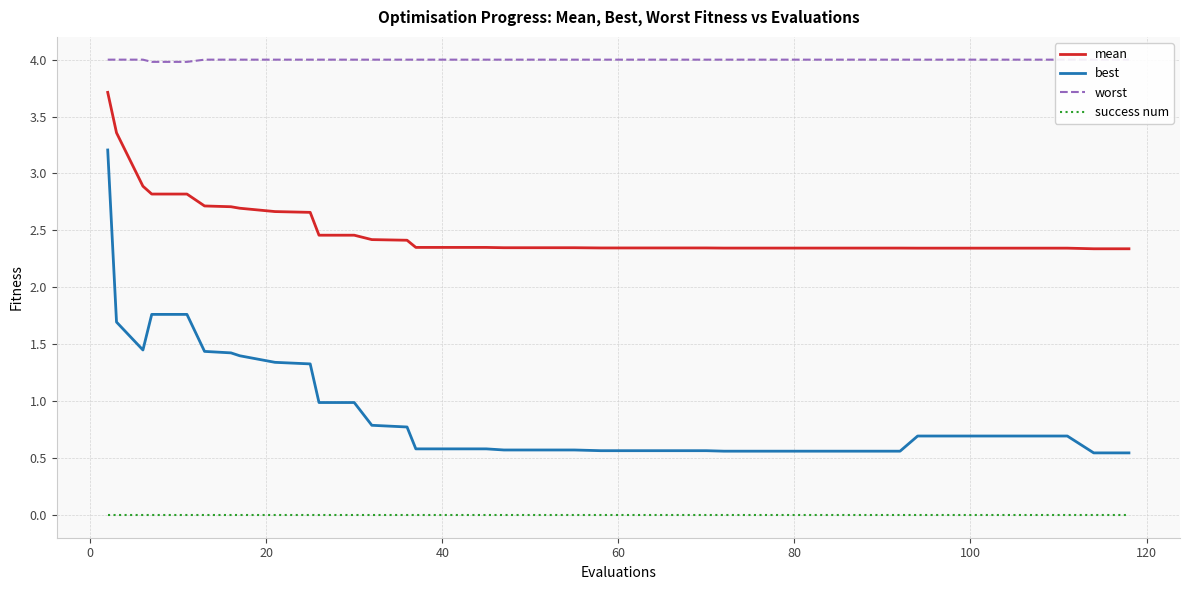

True or false: mean and best intersect in this chart.

False